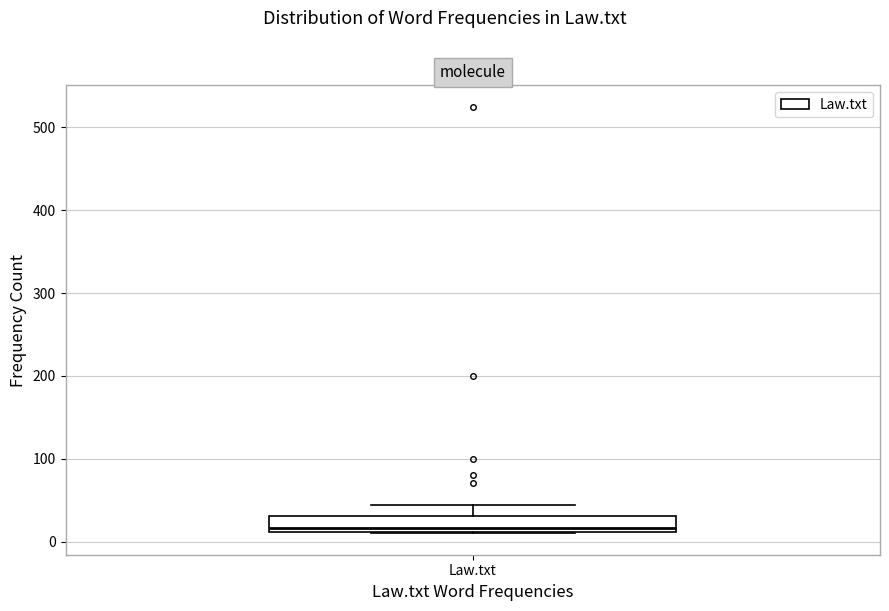

Where is the upper edge of the box for Law.txt on the y-axis? The values are not printed on the chart, so give them approximately, as read against the axis.

30